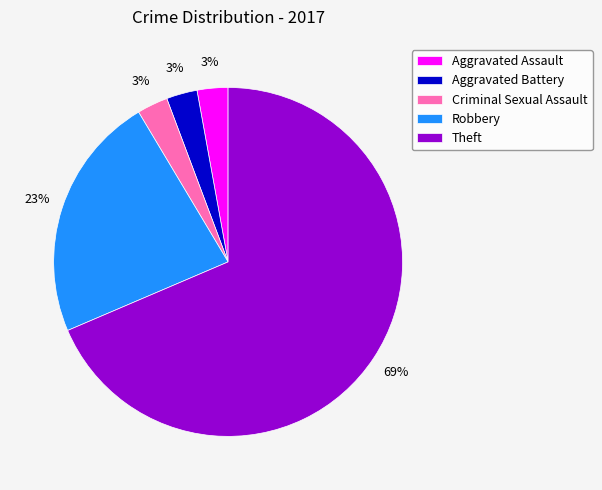

Approximately how many times larger is the value at Robbery compared to Theft?

0.3